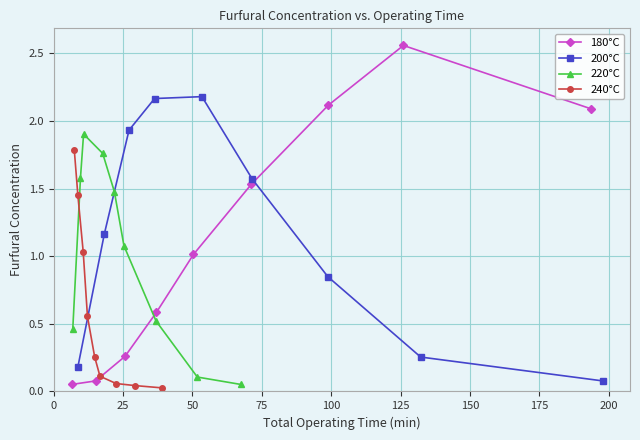

Which series has the largest total across all categories?

200°C